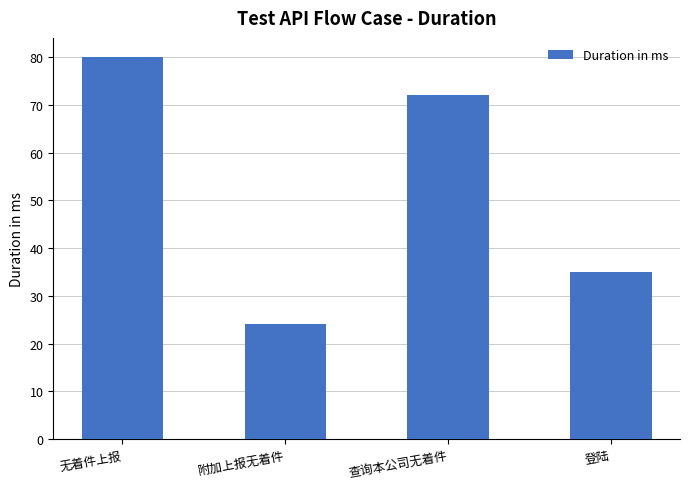

Does the chart contain any negative values?

No